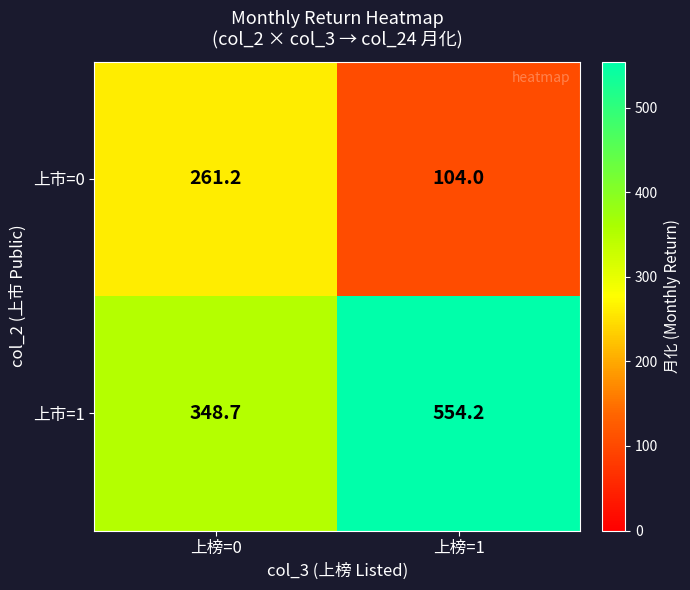

At which label is 上市=1 closest to 451?

上榜=0